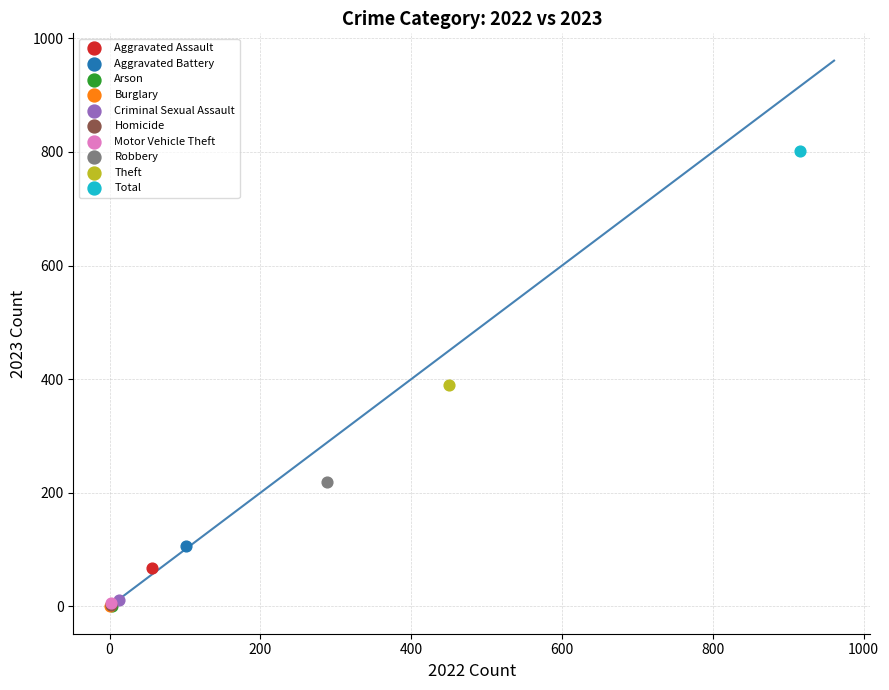

What are all the series names shown in the legend?

Aggravated Assault, Aggravated Battery, Arson, Burglary, Criminal Sexual Assault, Homicide, Motor Vehicle Theft, Robbery, Theft, Total